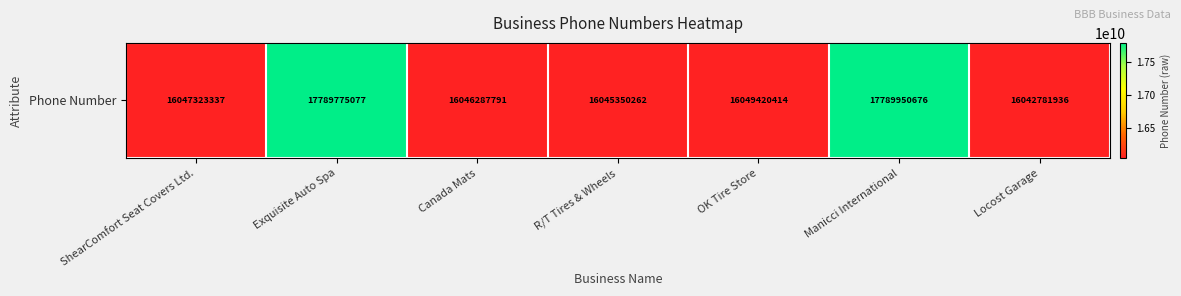

Rank the categories by value from highest to lowest.

Manicci International, Exquisite Auto Spa, OK Tire Store, ShearComfort Seat Covers Ltd., Canada Mats, R/T Tires & Wheels, Locost Garage